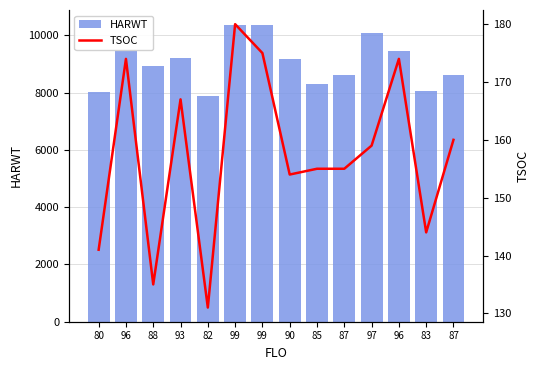

Rank the series by their average value, from lowest to highest.

TSOC, HARWT